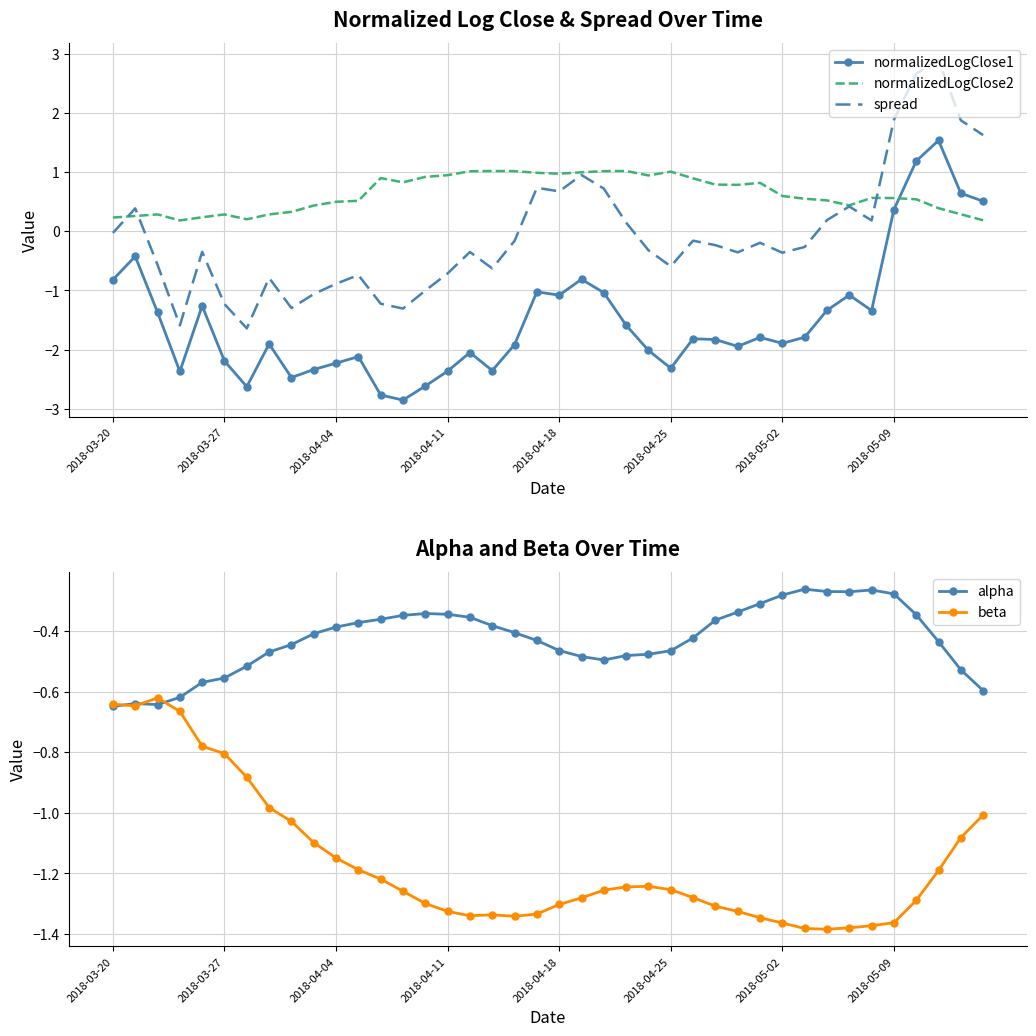

What is the difference between the maximum and minimum values in the alpha series?

0.4